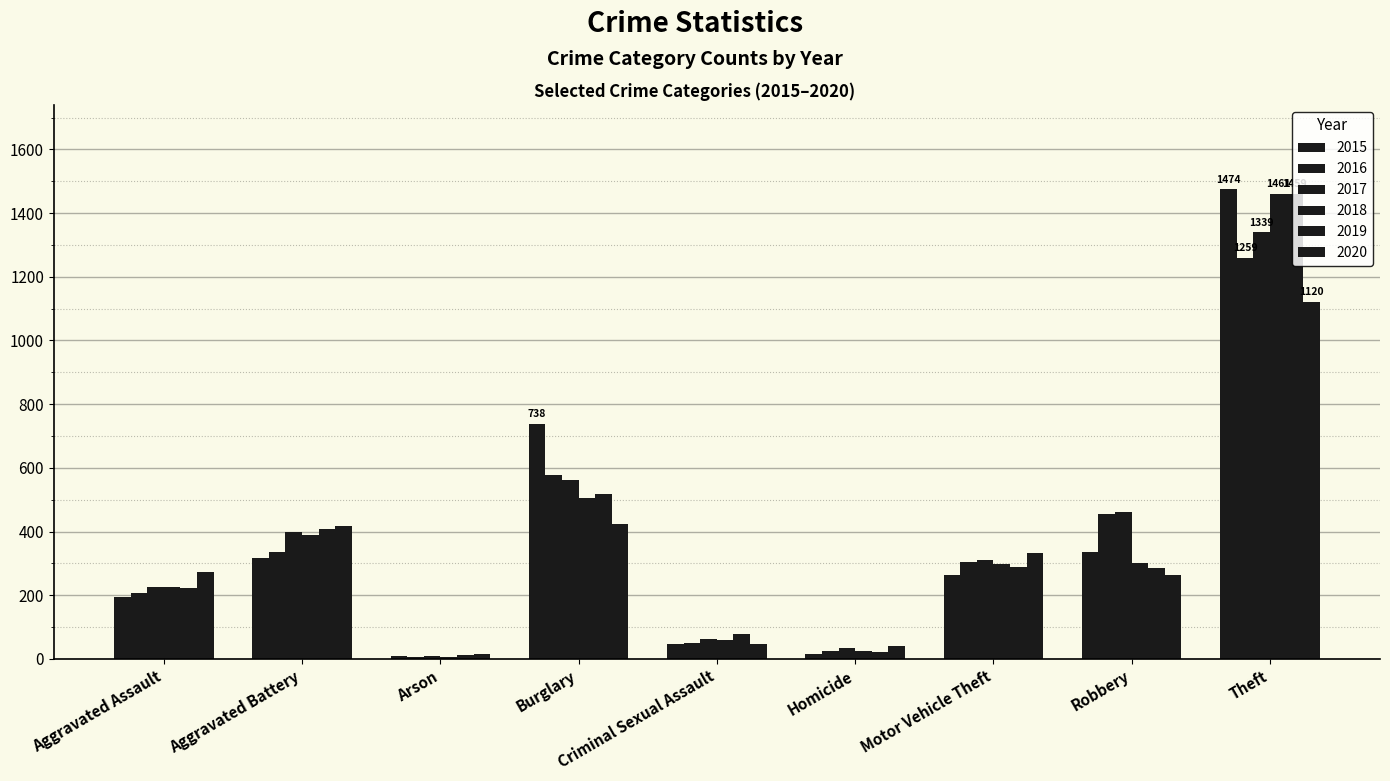

How many distinct data groups are displayed?

6